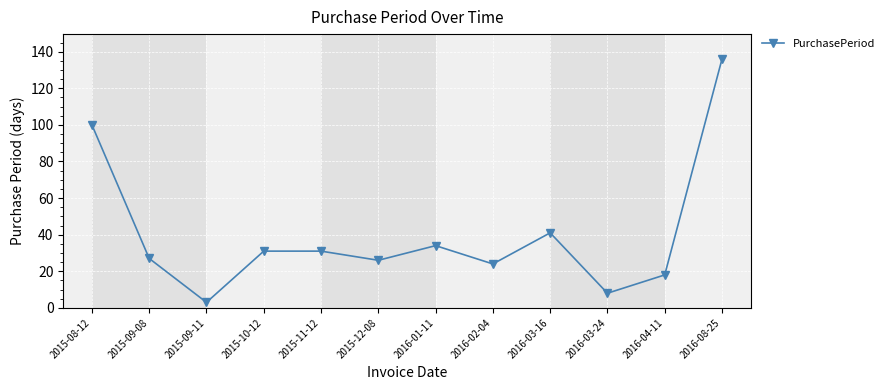

How many lines are shown in the chart?

1